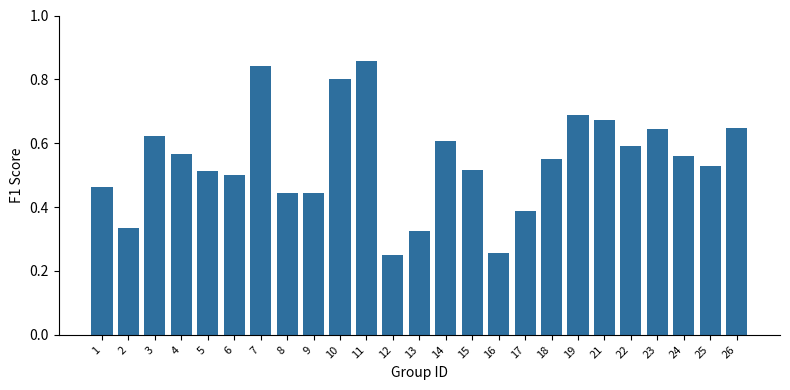

Count the values in the range 0 to 1.

25